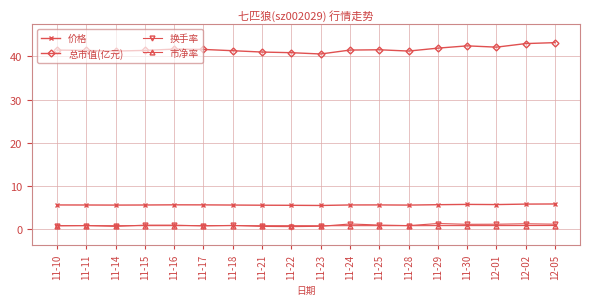

How many data points does each series have?

18